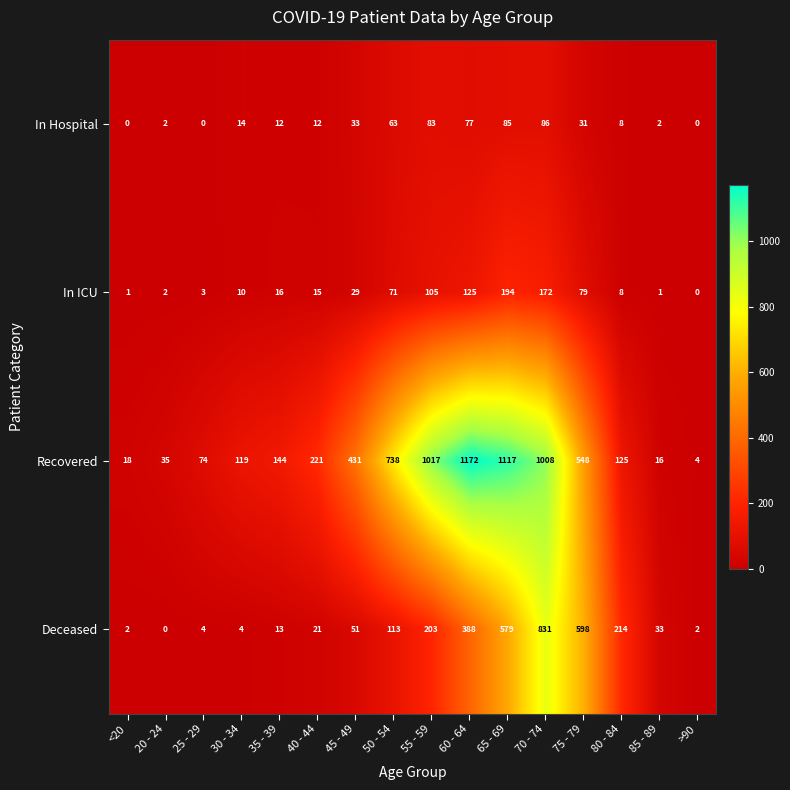

The value of In ICU at 25 - 29 is 5. True or false?

False